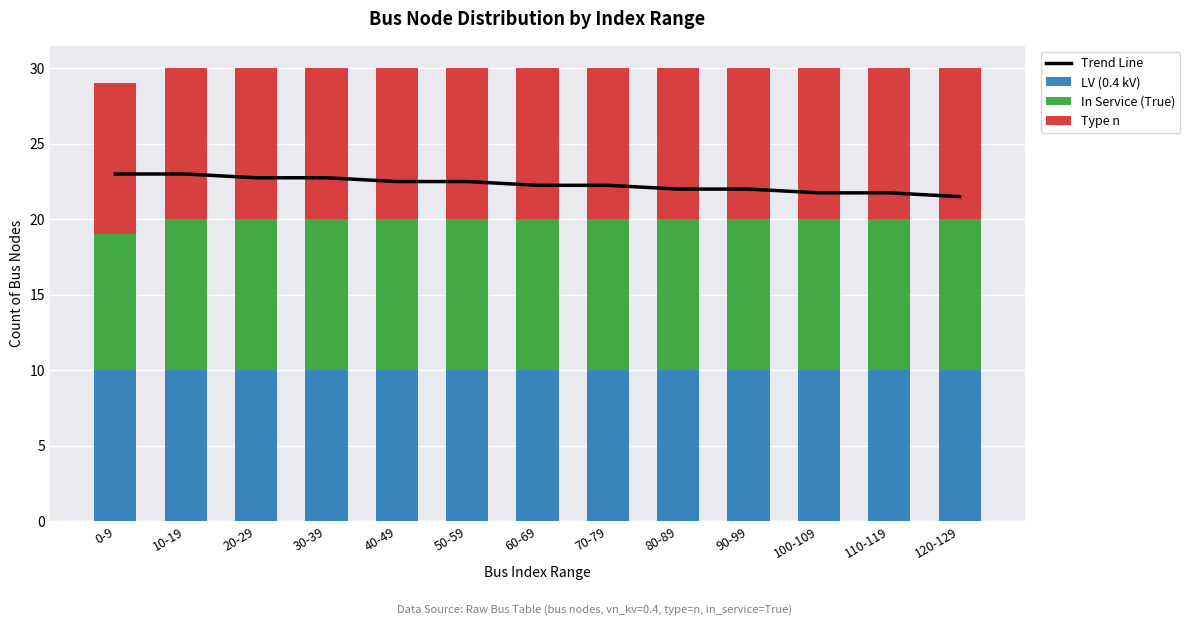

How many groups of bars are there?

13